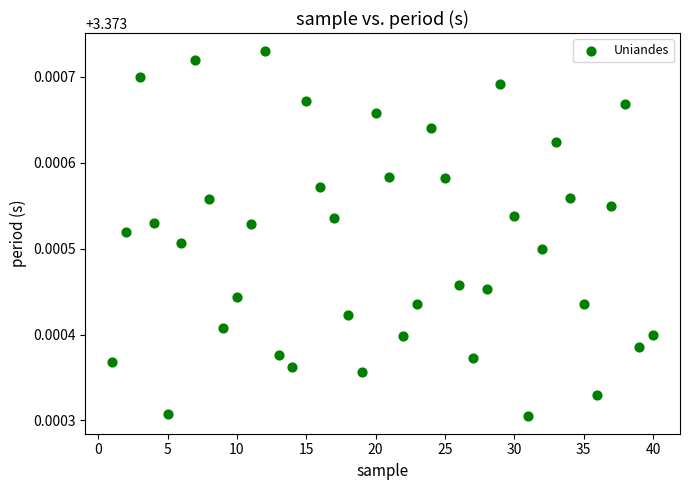

What is the range of X values (max minus min)?

39.0